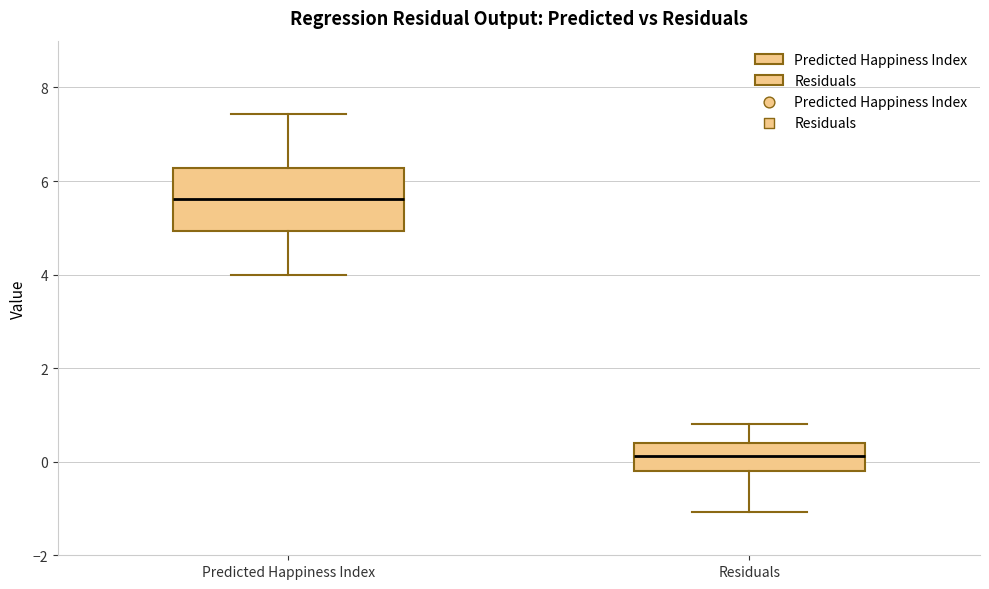

Which box's median line is the highest?

Predicted Happiness Index